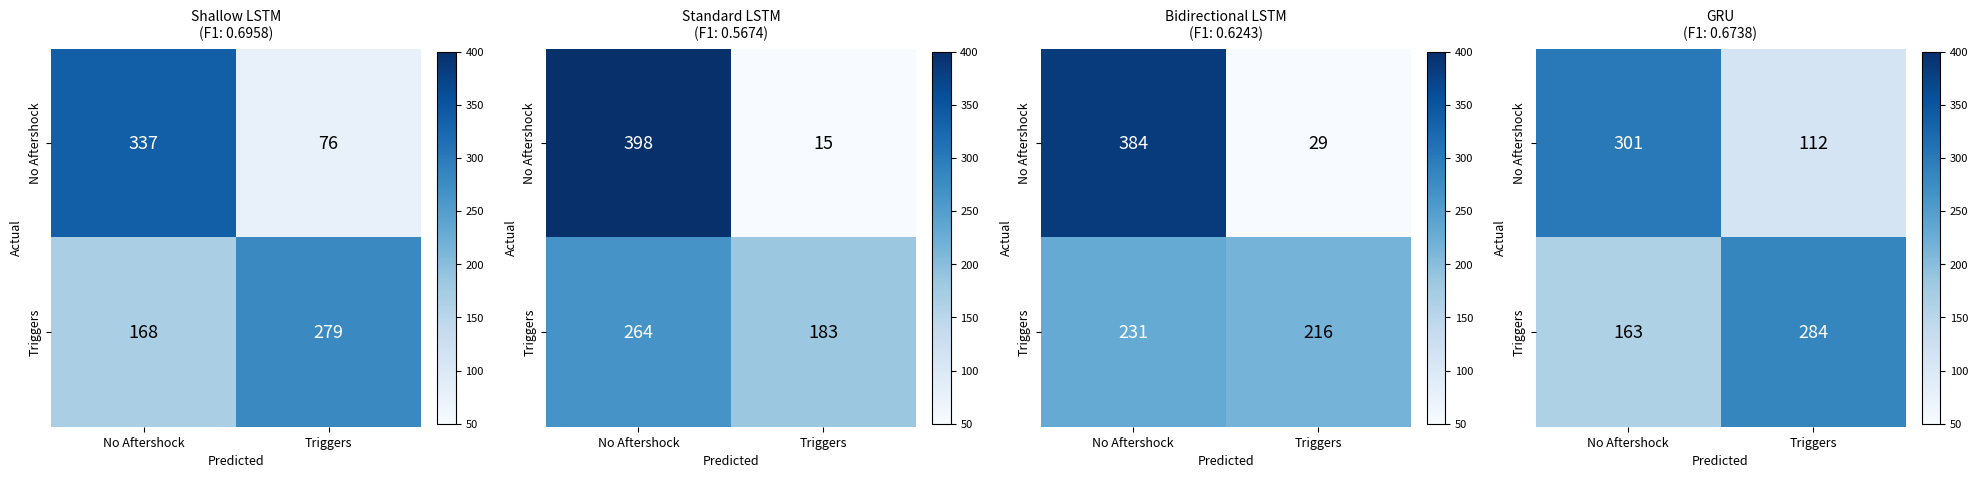

Between No Aftershock and Triggers, which series saw the biggest shift?

No Aftershock